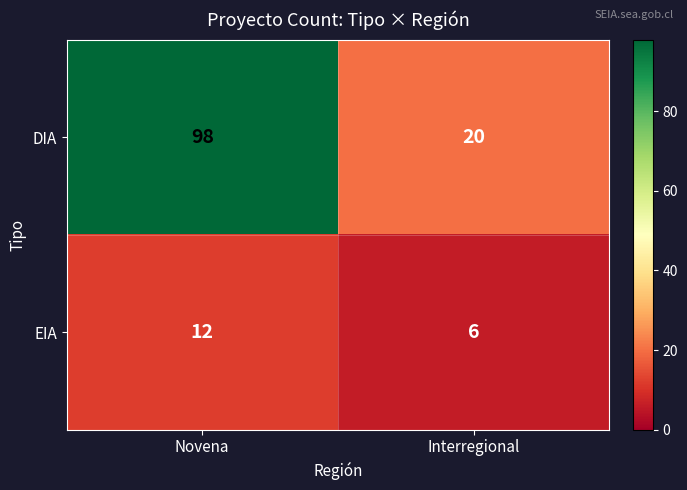

What is the difference between the DIA values at Novena and Interregional?

78